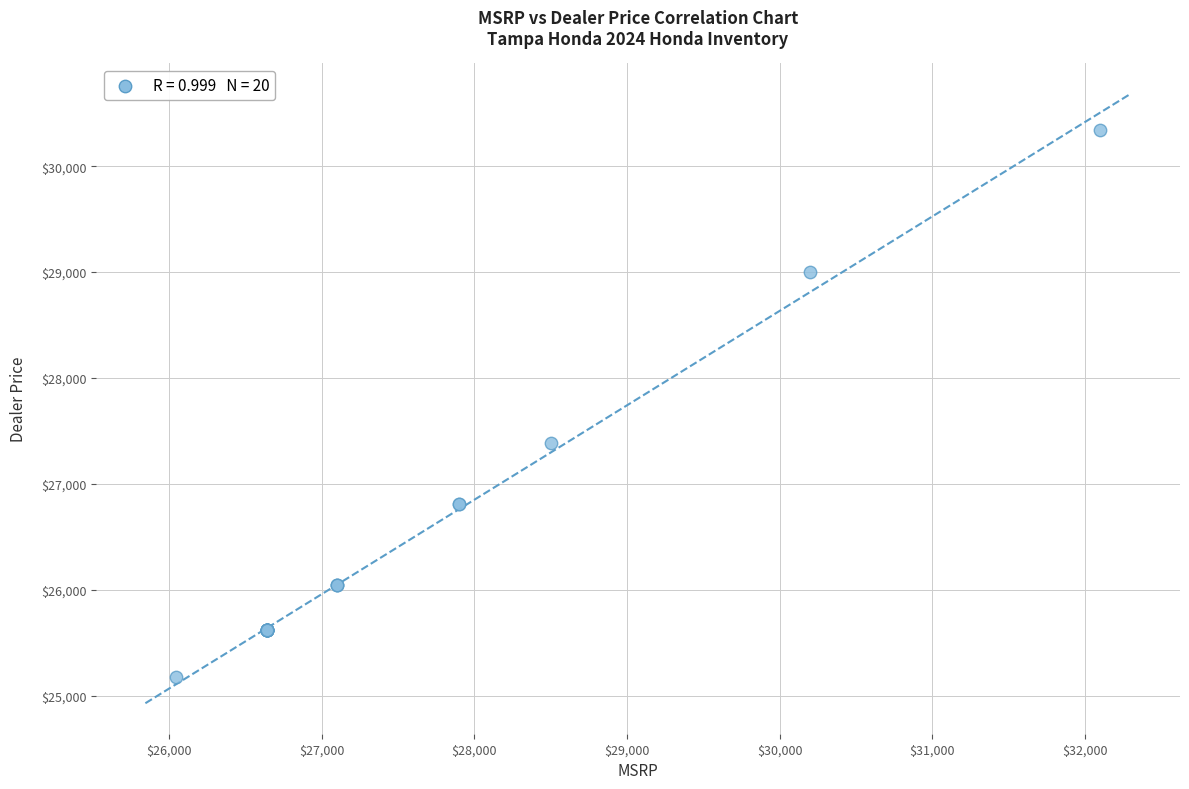

What Y value in the scatter plot is closest to 27756?

27382